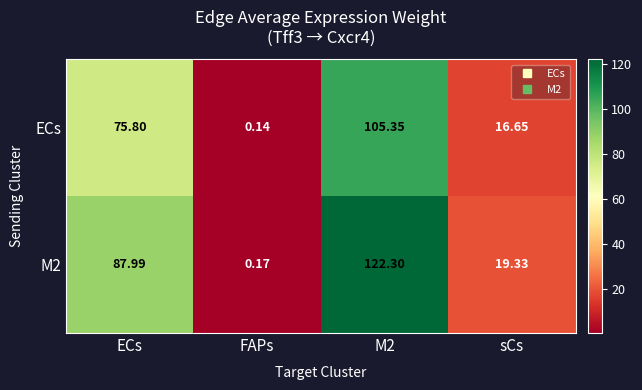

How many distinct data groups are displayed?

2